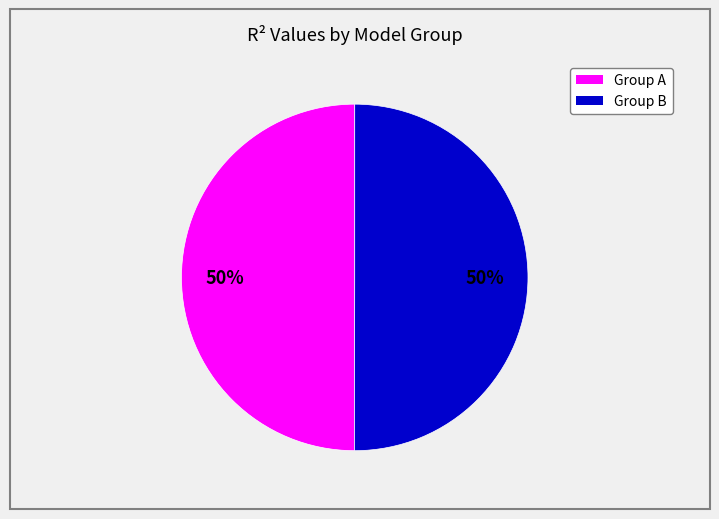

Count the number of slices in the pie.

2